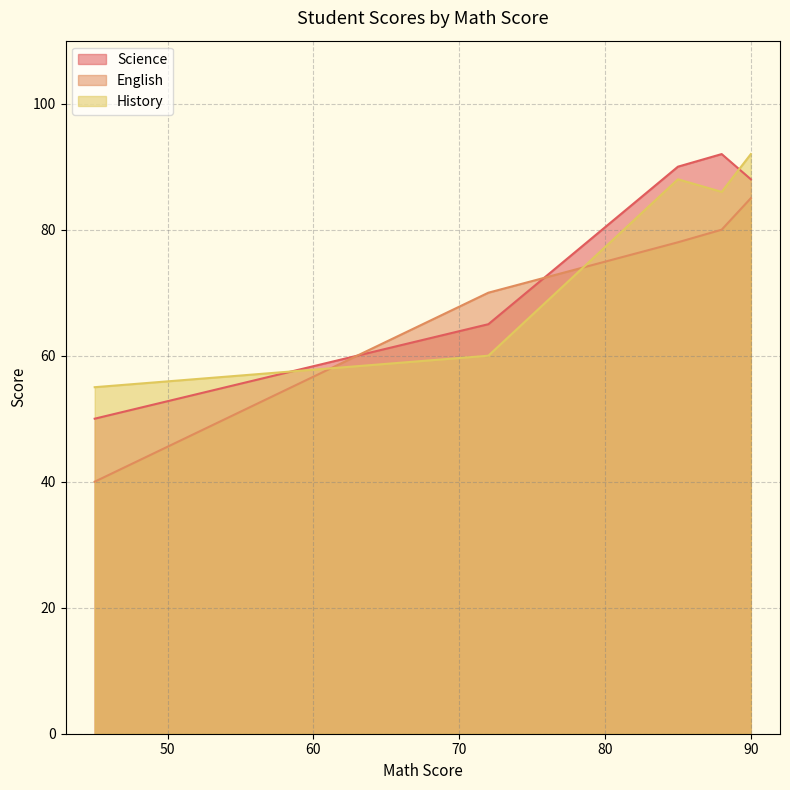

Rank the series by their maximum value, from highest to lowest.

Science, History, English